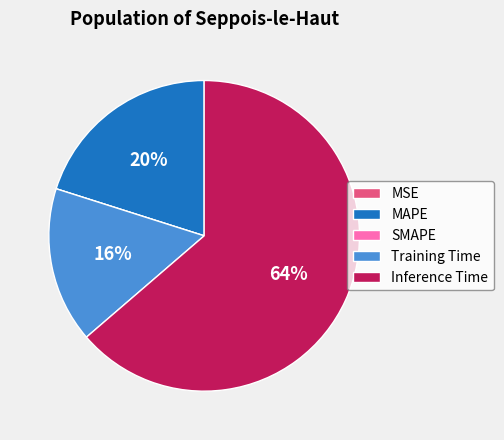

Which category accounts for the majority?

Inference Time